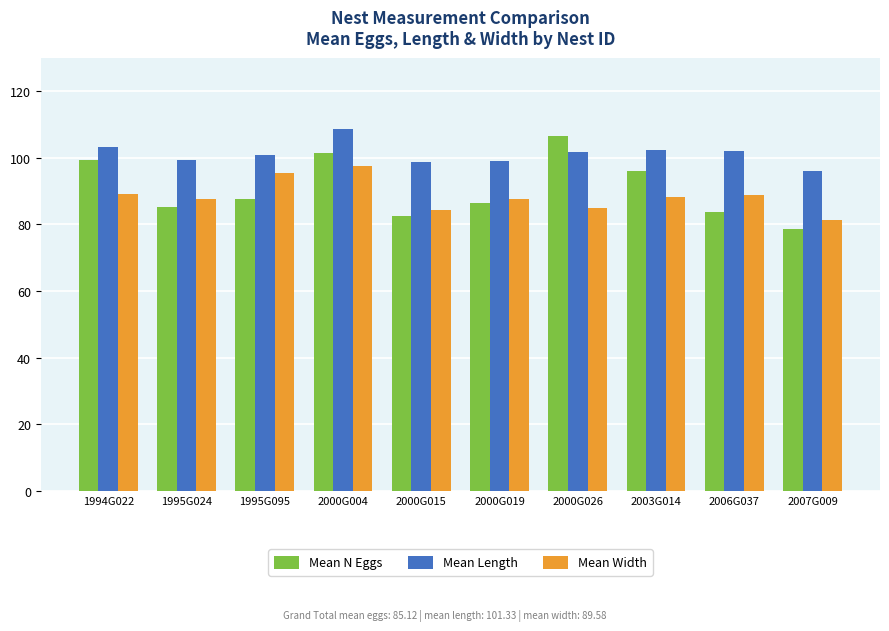

What is the label of the 9th bar from the left?

2006G037